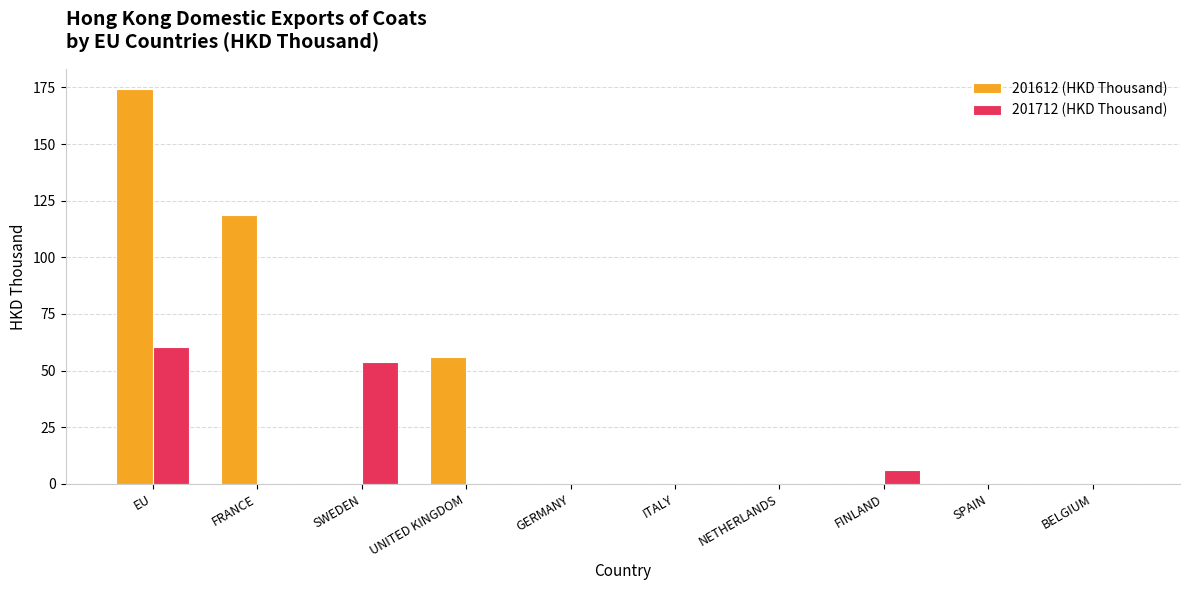

At which category is the sum across all series the highest?

EU